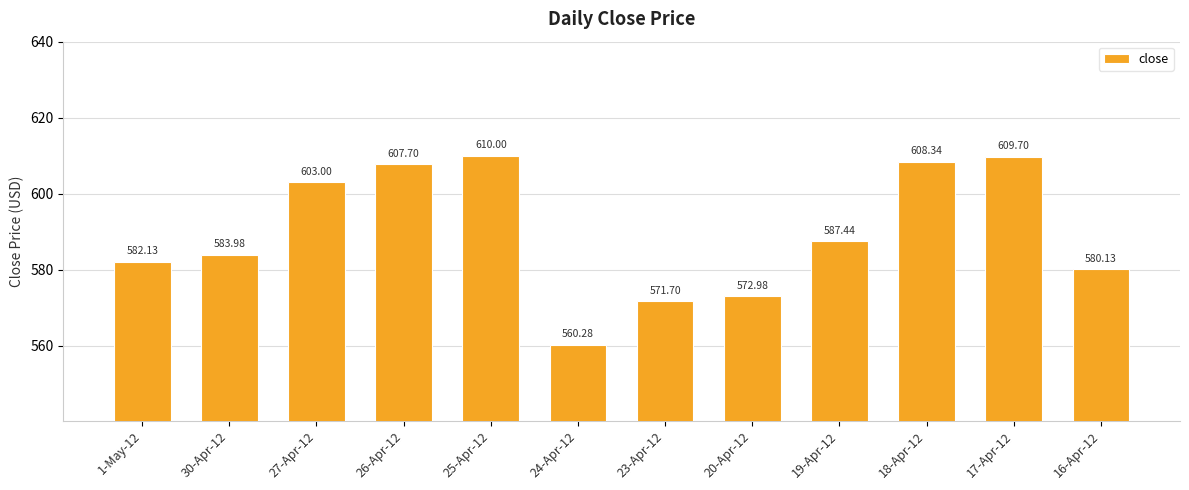

List the labels in order of value, smallest first.

24-Apr-12, 23-Apr-12, 20-Apr-12, 16-Apr-12, 1-May-12, 30-Apr-12, 19-Apr-12, 27-Apr-12, 26-Apr-12, 18-Apr-12, 17-Apr-12, 25-Apr-12